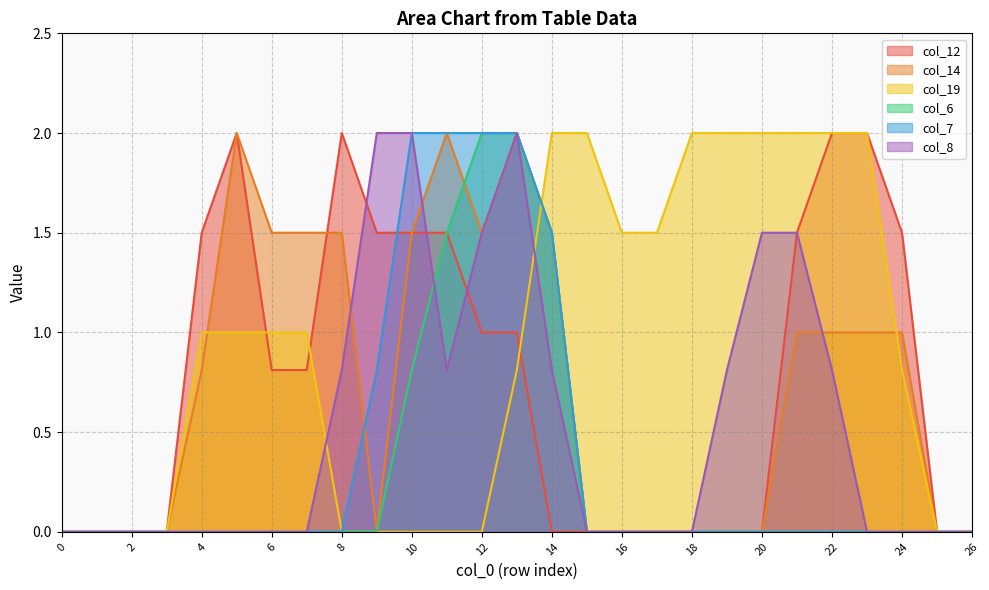

At which category is the sum across all series the highest?

13